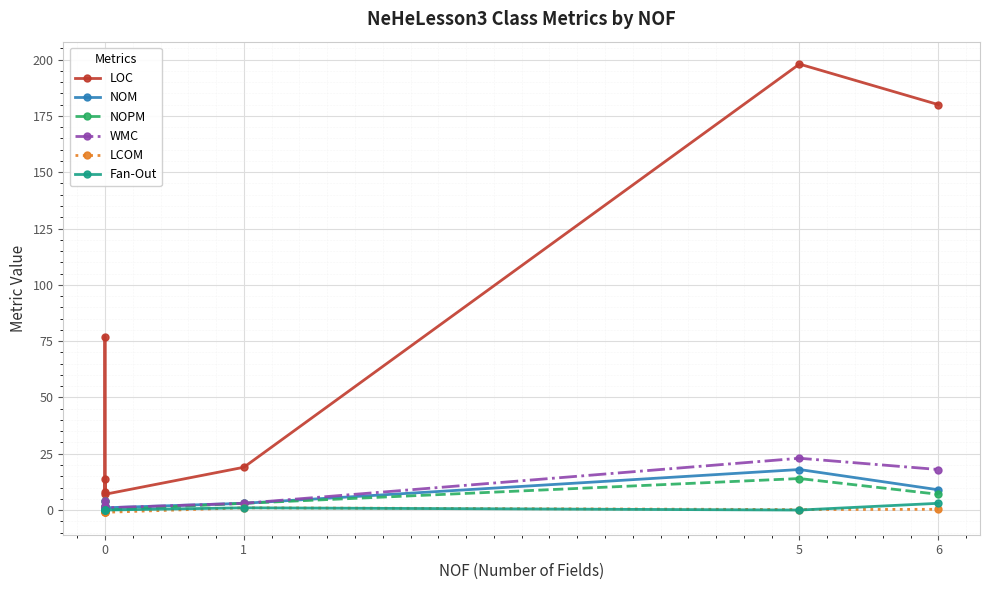

True or false: NOPM and LOC intersect in this chart.

False